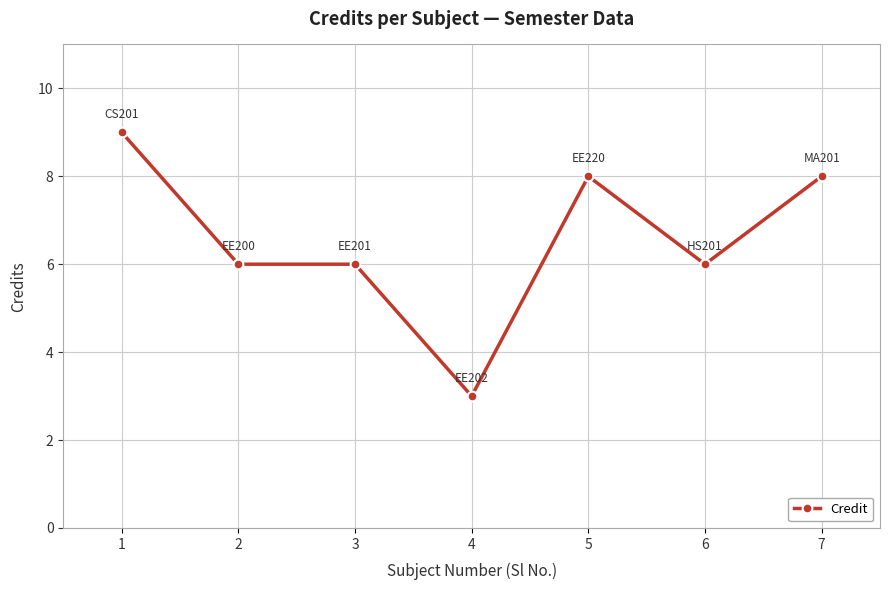

Which label corresponds to the smallest value in the chart?

4